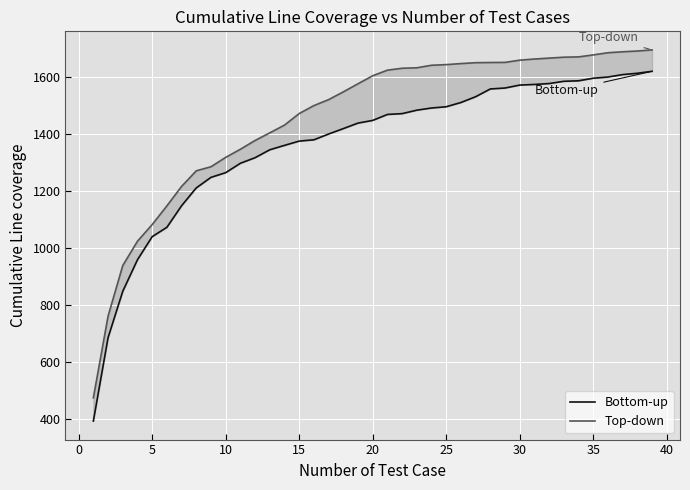

List the series in order of their overall mean, highest first.

Top-down, Bottom-up